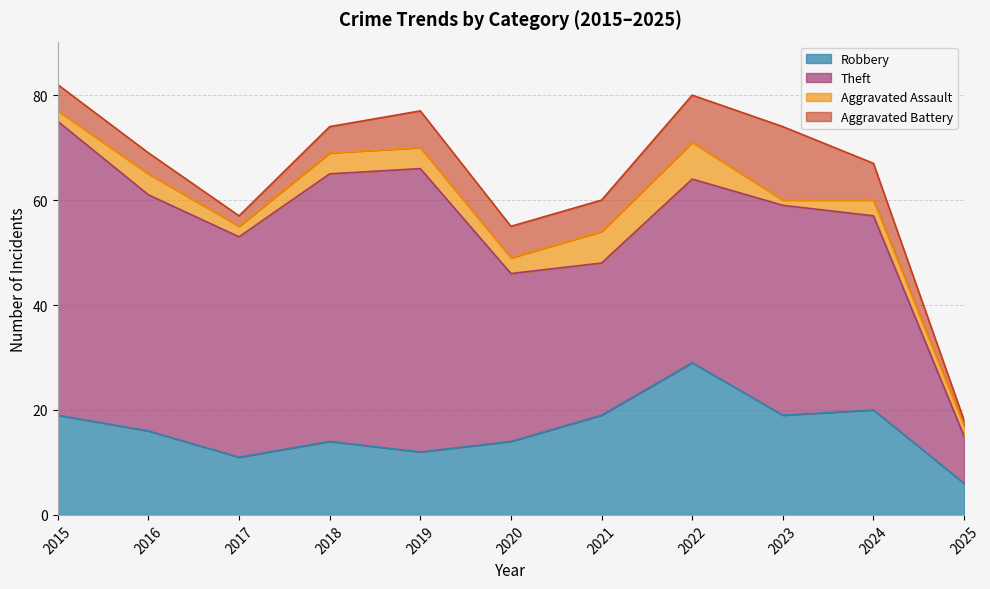

What is the difference between the Aggravated Assault values at 2019 and 2020?

1